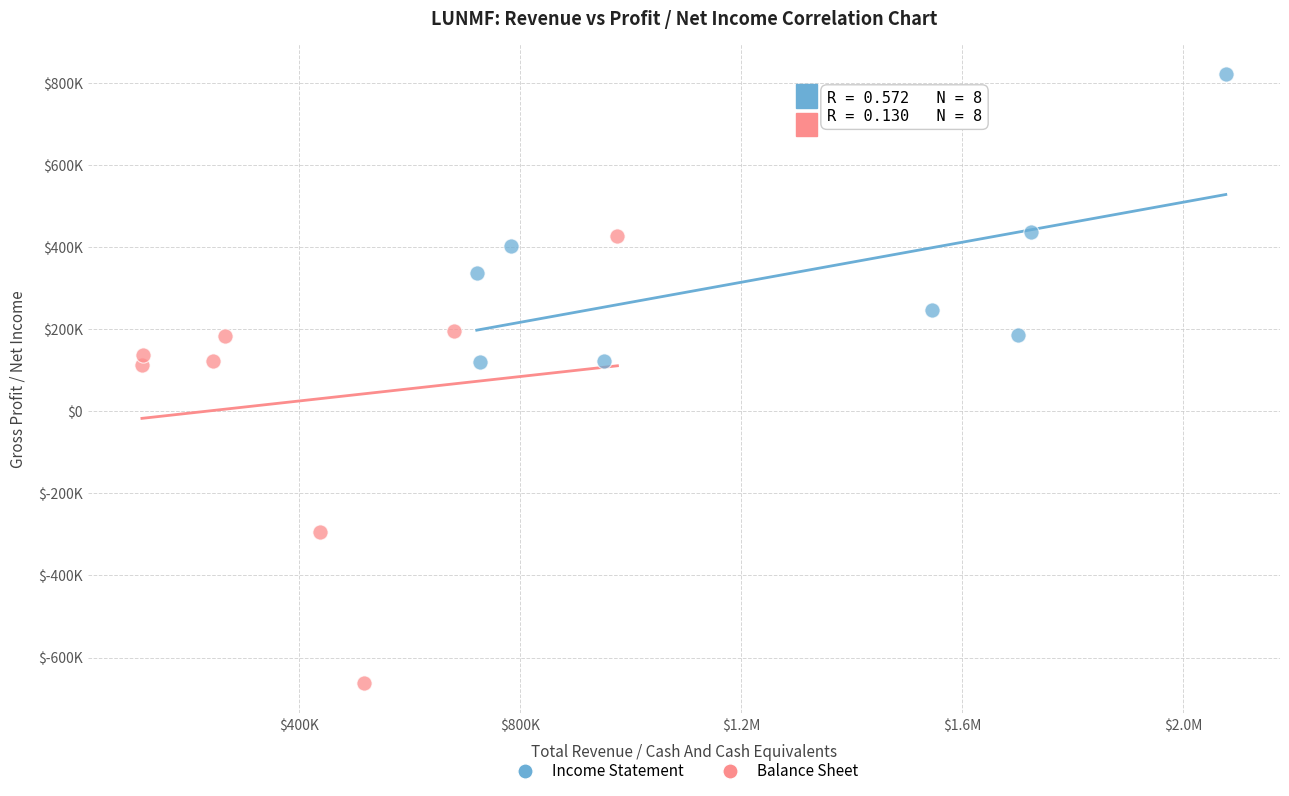

Which series reaches the maximum Y coordinate?

Income Statement